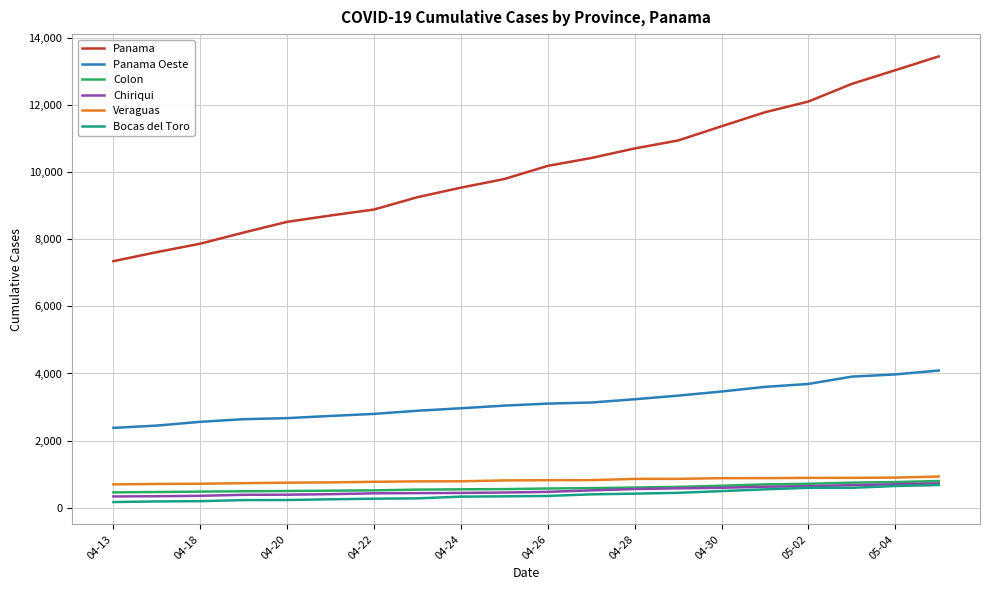

Which series has the largest range (max minus min)?

Panama